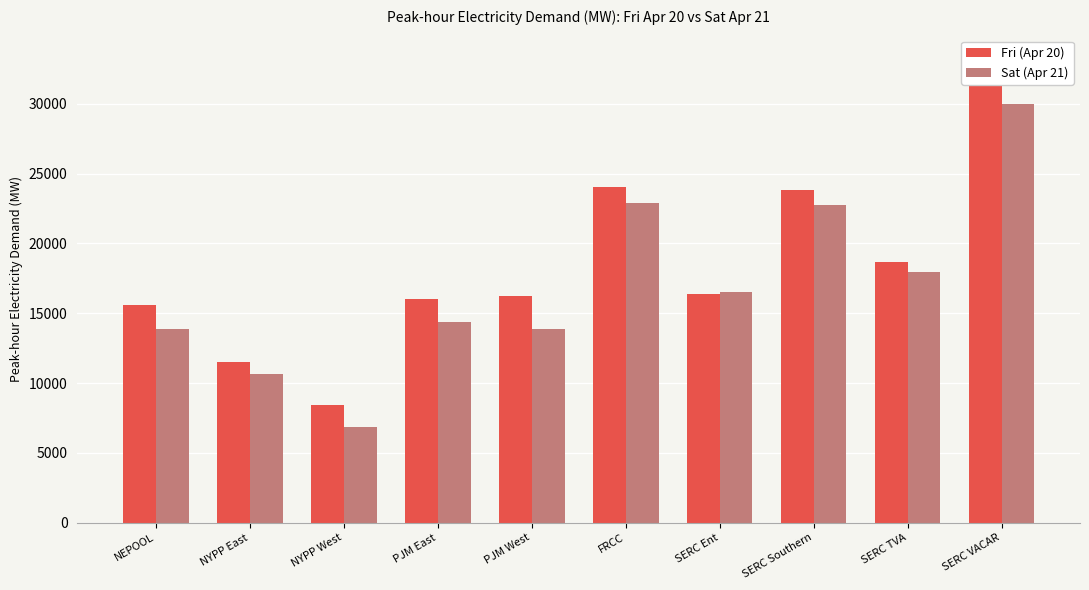

At which category does the chart reach its peak across all series?

SERC VACAR